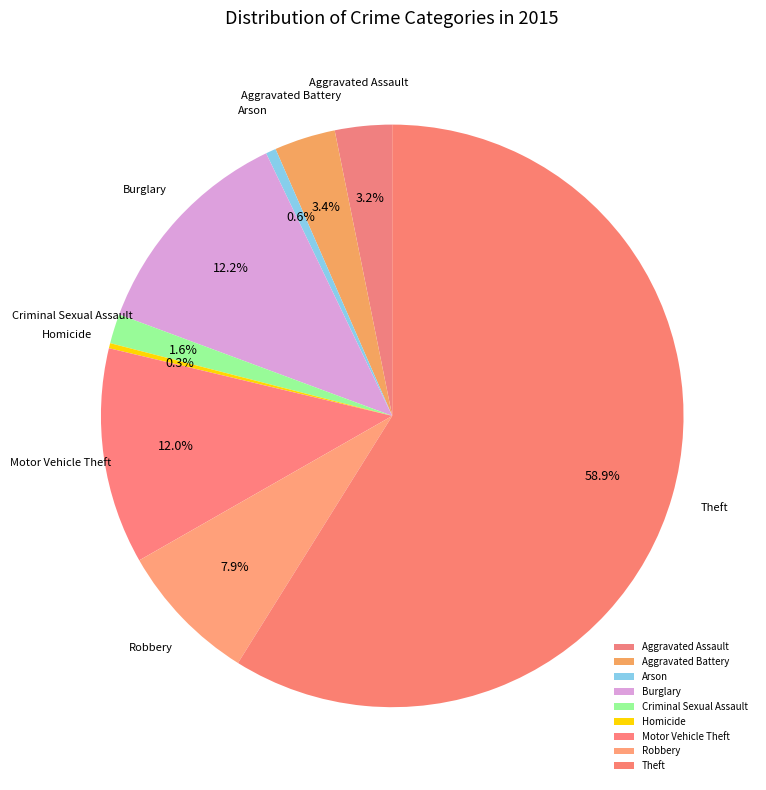

To the nearest percent, what portion does Aggravated Battery represent?

3%